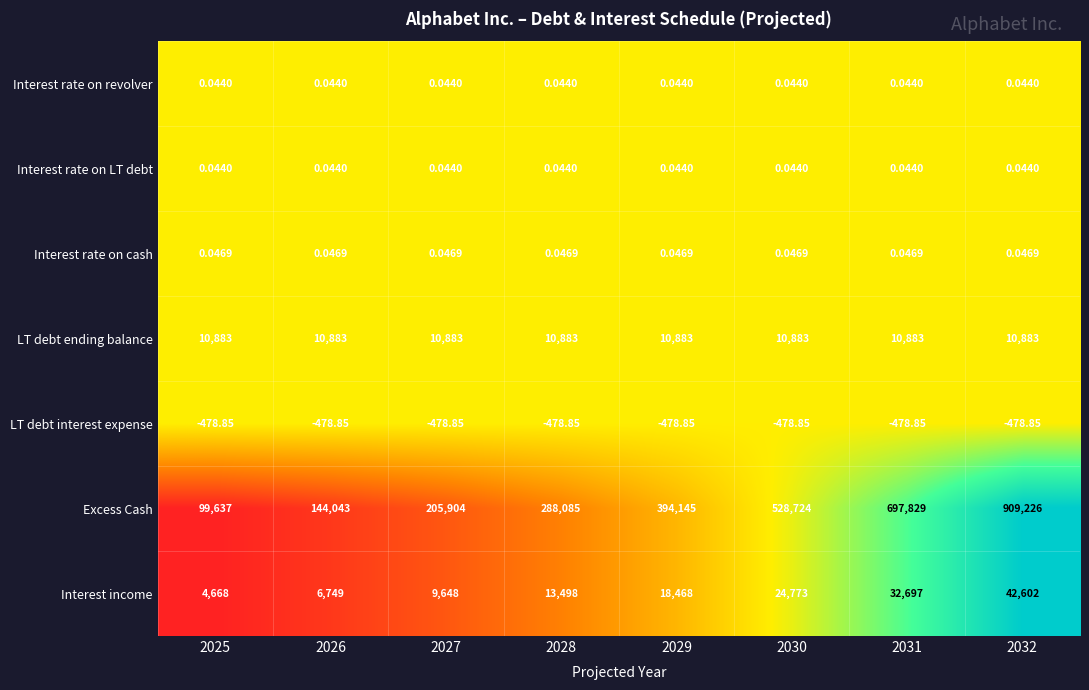

Which series has the largest range (max minus min)?

Excess Cash